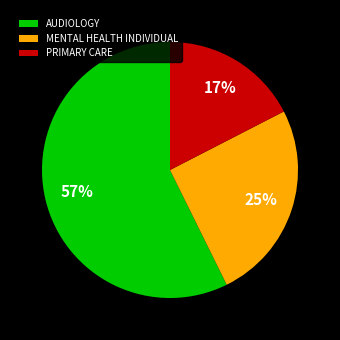

What is the smallest slice in the pie chart?

PRIMARY CARE